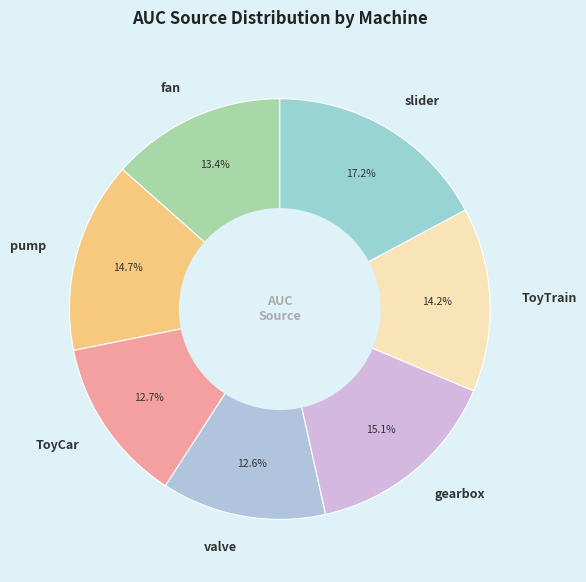

Is the sum of ToyTrain and slider greater than half?

No